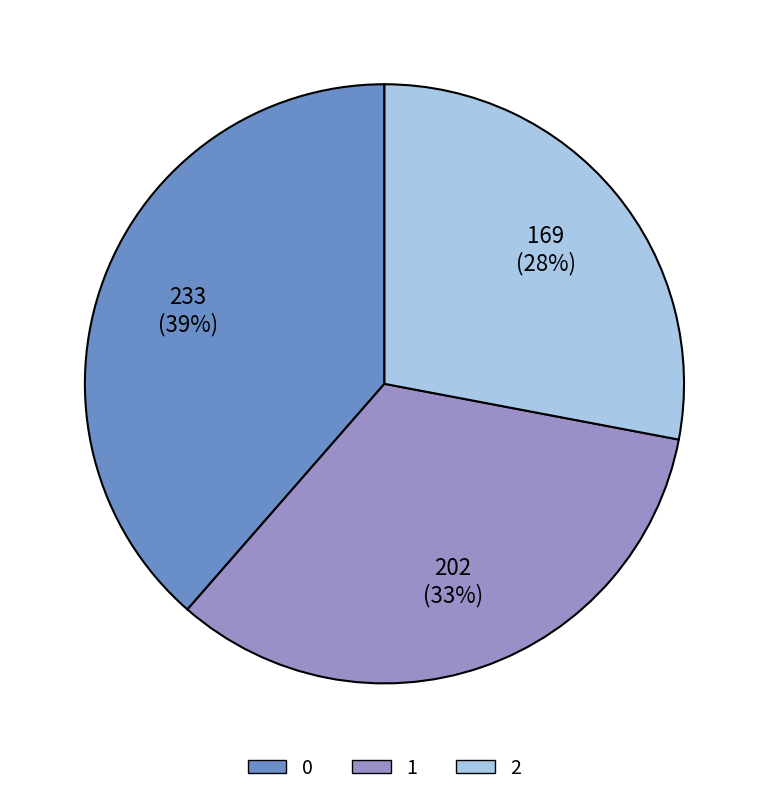

To the nearest percent, what portion does 2 represent?

28%